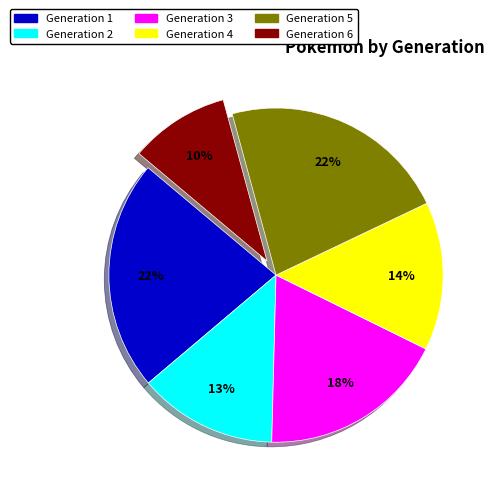

To the nearest percent, what is the difference between the Generation 3 and Generation 1 slice percentages?

4%